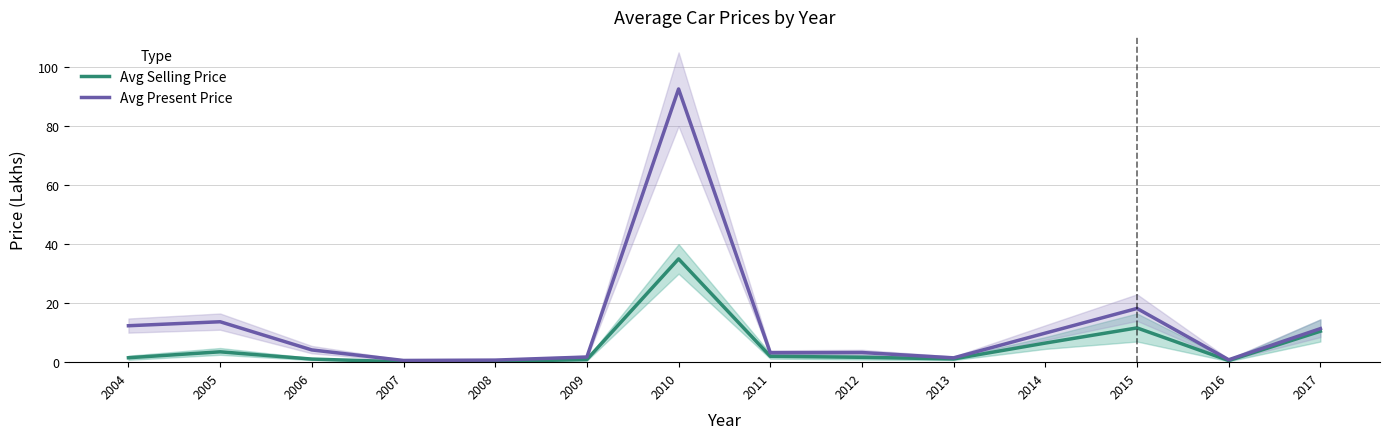

Reading left to right, extract all data points from this chart.

Avg Selling Price: 2004=1.5	2005=3.5	2006=1.1	2007=0.1	2008=0.2	2009=0.9	2010=35.0	2011=2.0	2012=1.6	2013=1.1	2014=6.5	2015=11.6	2016=0.6	2017=10.5
Avg Present Price: 2004=12.3	2005=13.7	2006=4.2	2007=0.6	2008=0.7	2009=1.8	2010=92.6	2011=3.2	2012=3.3	2013=1.5	2014=9.9	2015=18.2	2016=0.8	2017=11.4